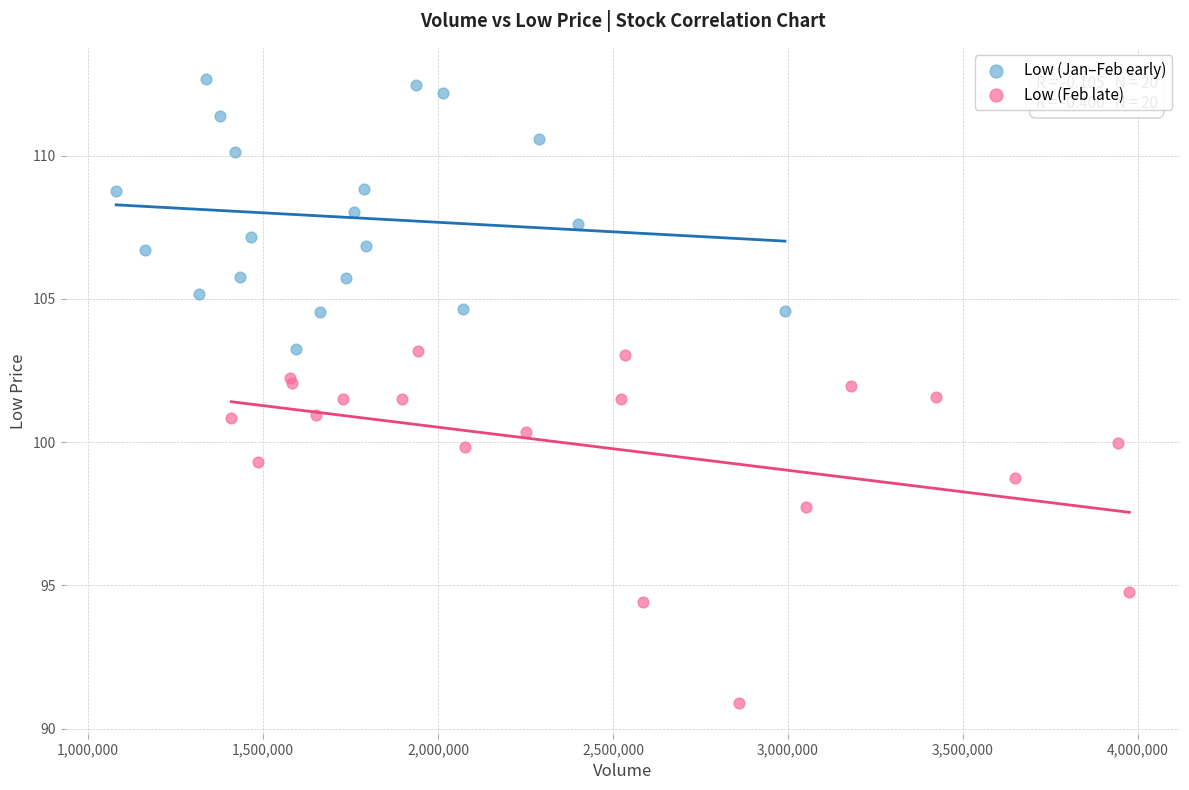

Which series contains the highest Y value?

Low (Jan–Feb early)